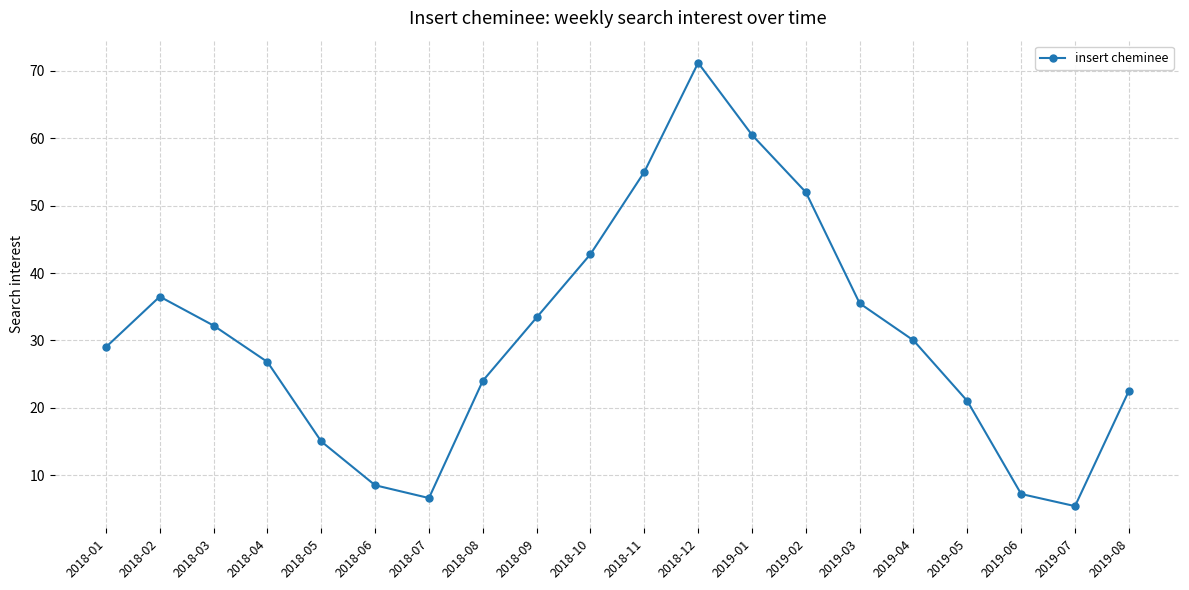

Which has a higher value, 2019-03 or 2018-11?

2018-11